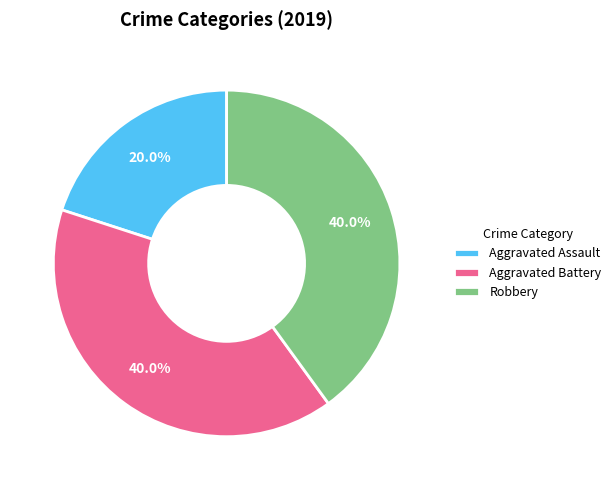

Which slice is the smallest?

Aggravated Assault